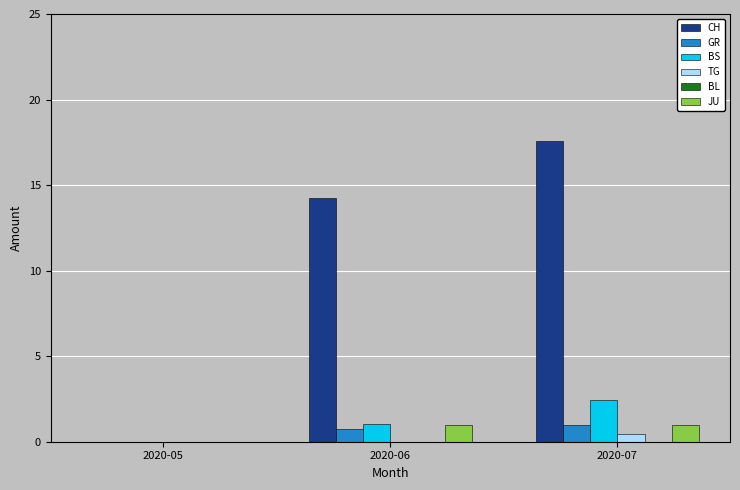

At which category is the sum across all series the highest?

2020-07